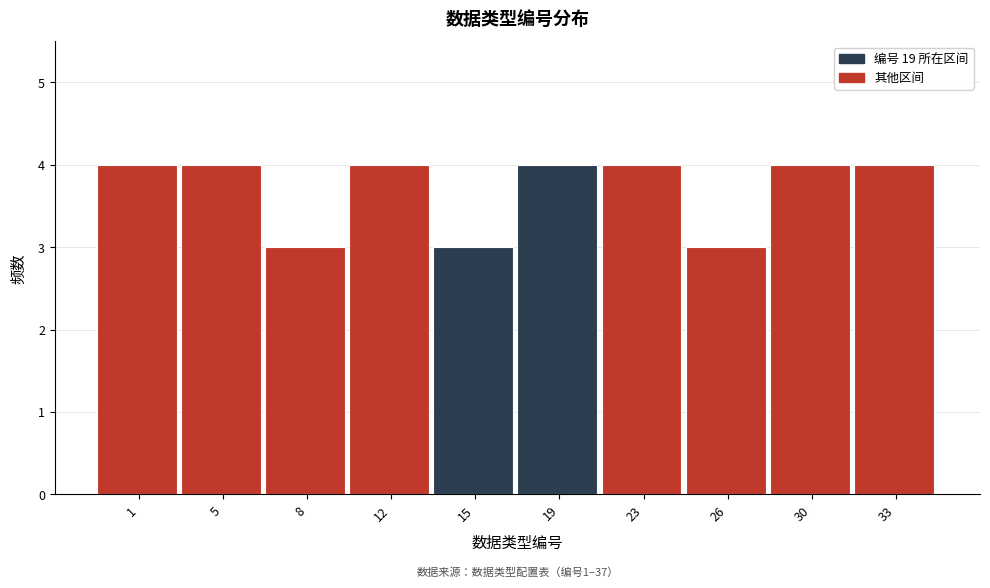

Reading right to left, list all the values displayed in this chart.

33=4	30=4	26=3	23=4	19=4	15=3	12=4	8=3	5=4	1=4